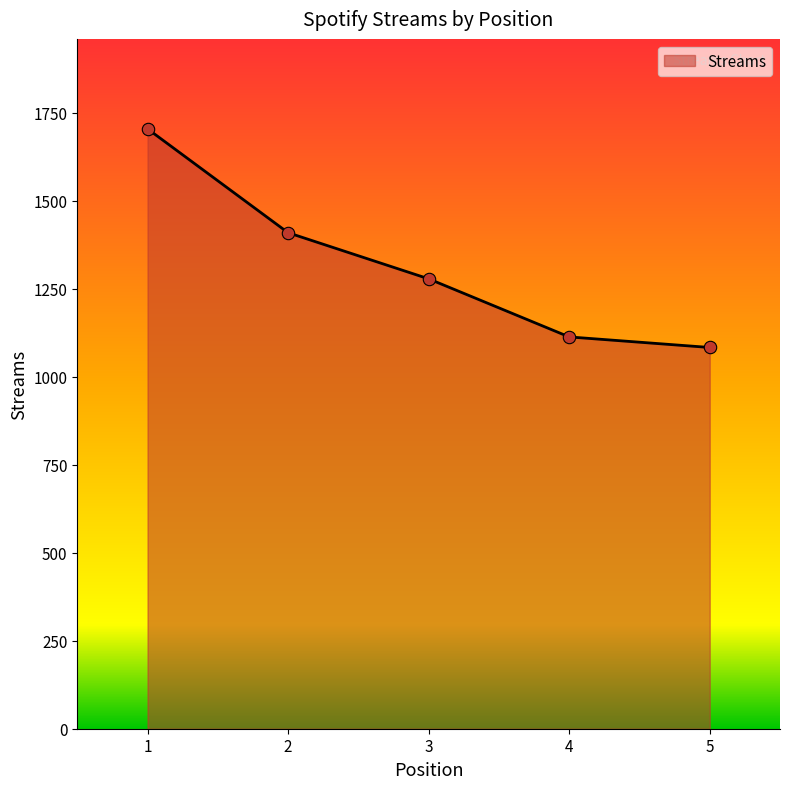

What is the change in value from 2 to 3?

-131